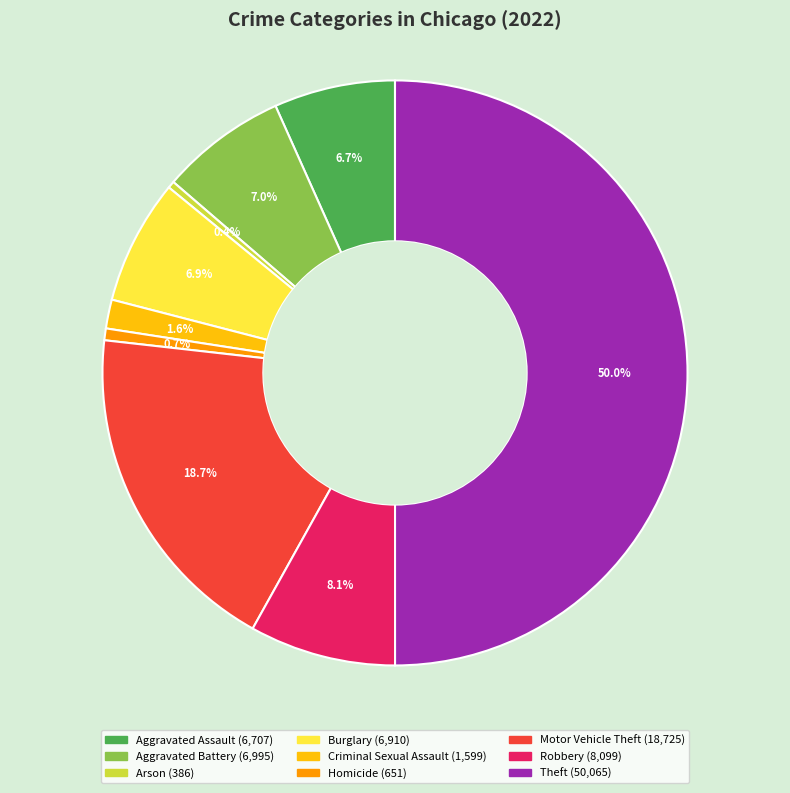

How many slices are in this pie chart?

9